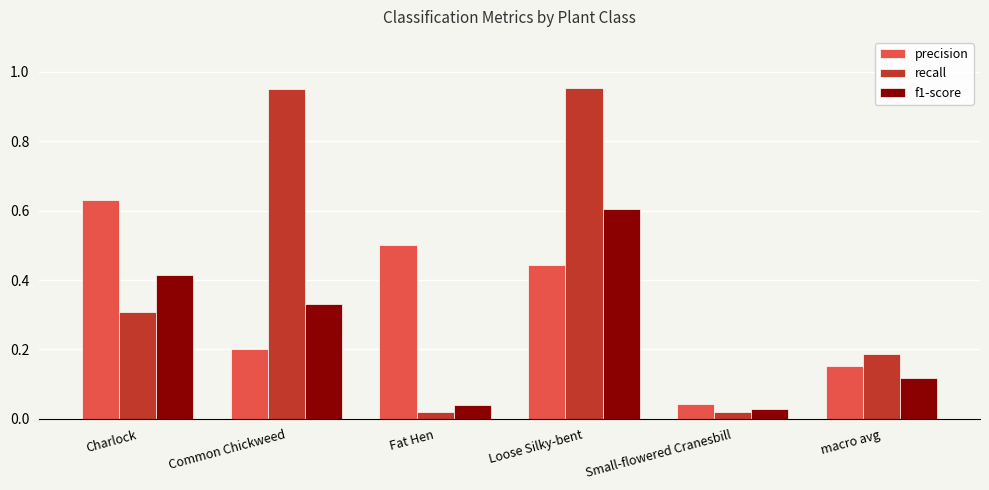

What is the sum of the f1-score values at macro avg and Loose Silky-bent?

0.7